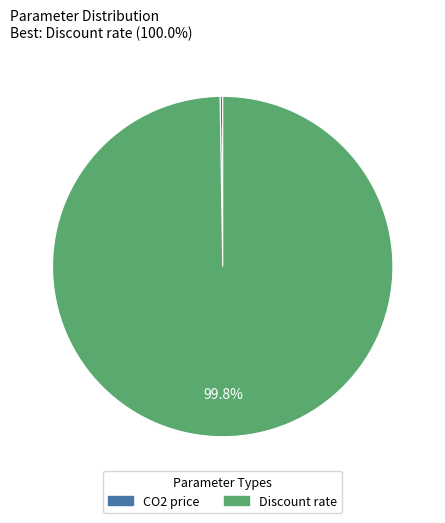

Is there a majority slice in this chart?

Yes